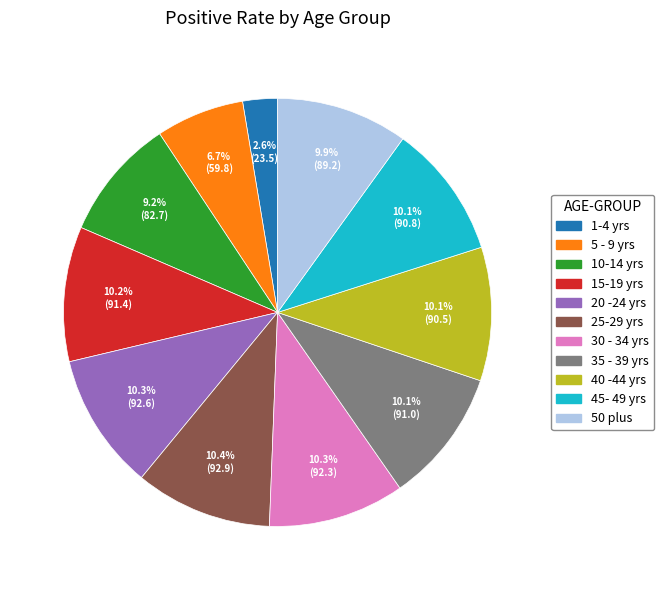

Is it true that 15-19 yrs is 1% of the pie?

False